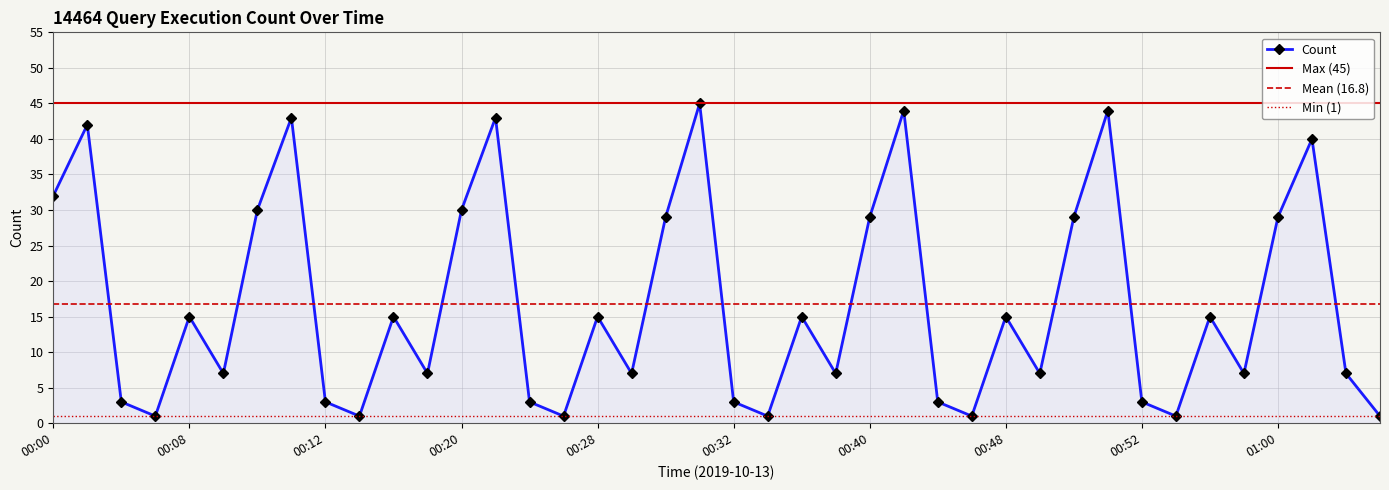

How many data points are less than 15?

20